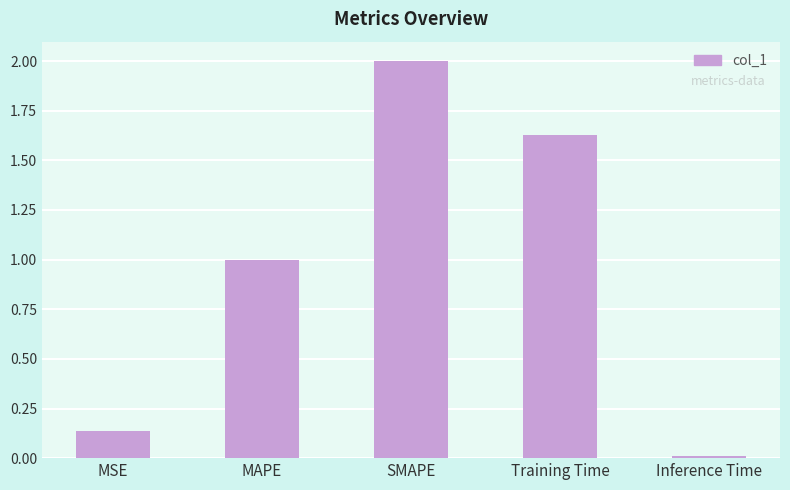

The chart shows a value of 2.0 at SMAPE. True or false?

True